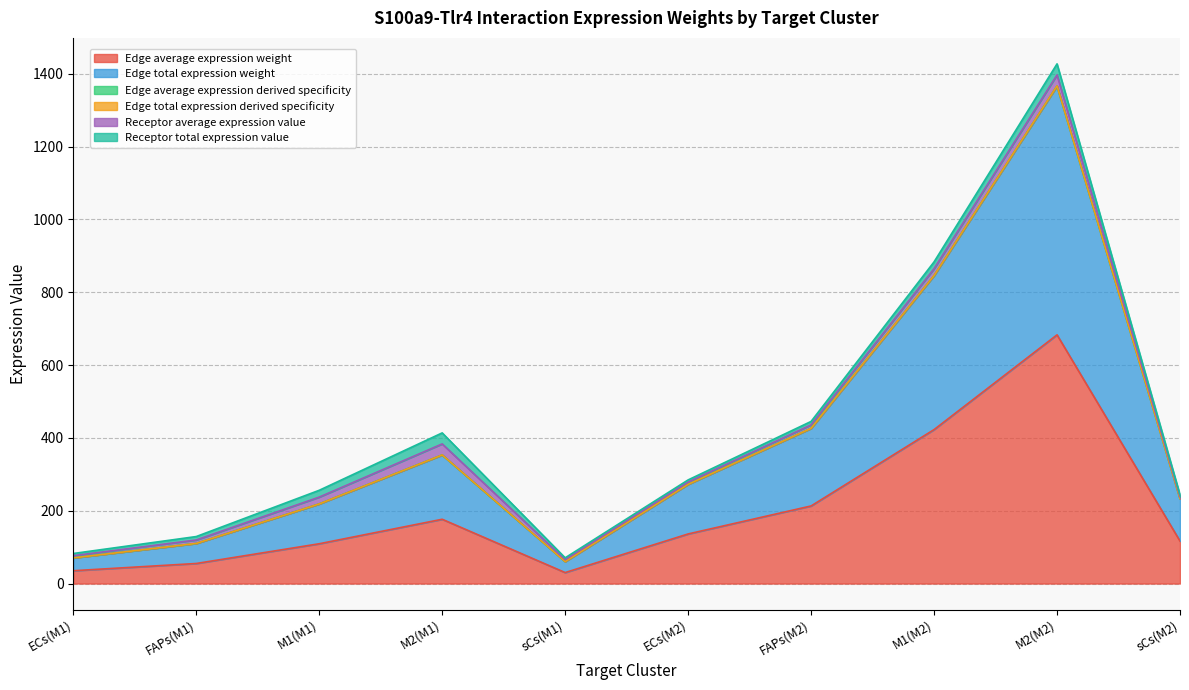

Between sCs(M2) and ECs(M1), which is larger?

sCs(M2)